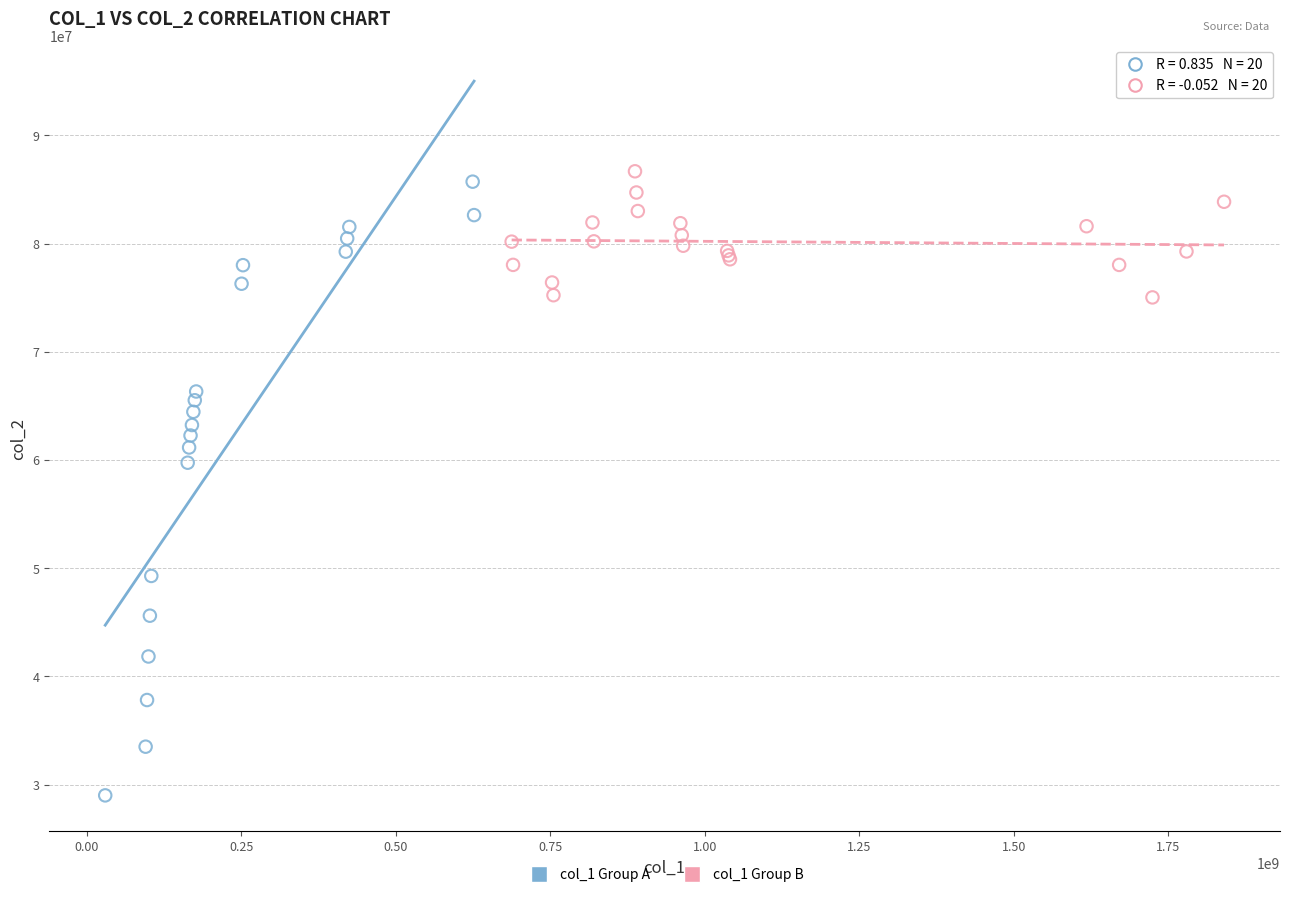

Which series contains the lowest Y value?

col_1 Group A